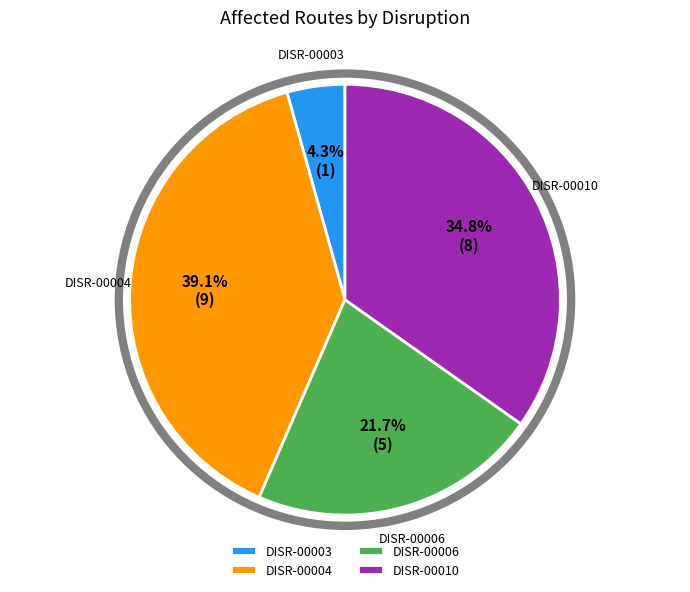

To the nearest percent, what portion does DISR-00003 represent?

4%